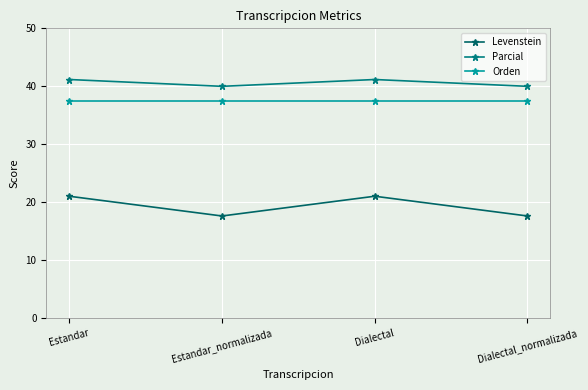

Is this an area chart (filled region under the line)?

No